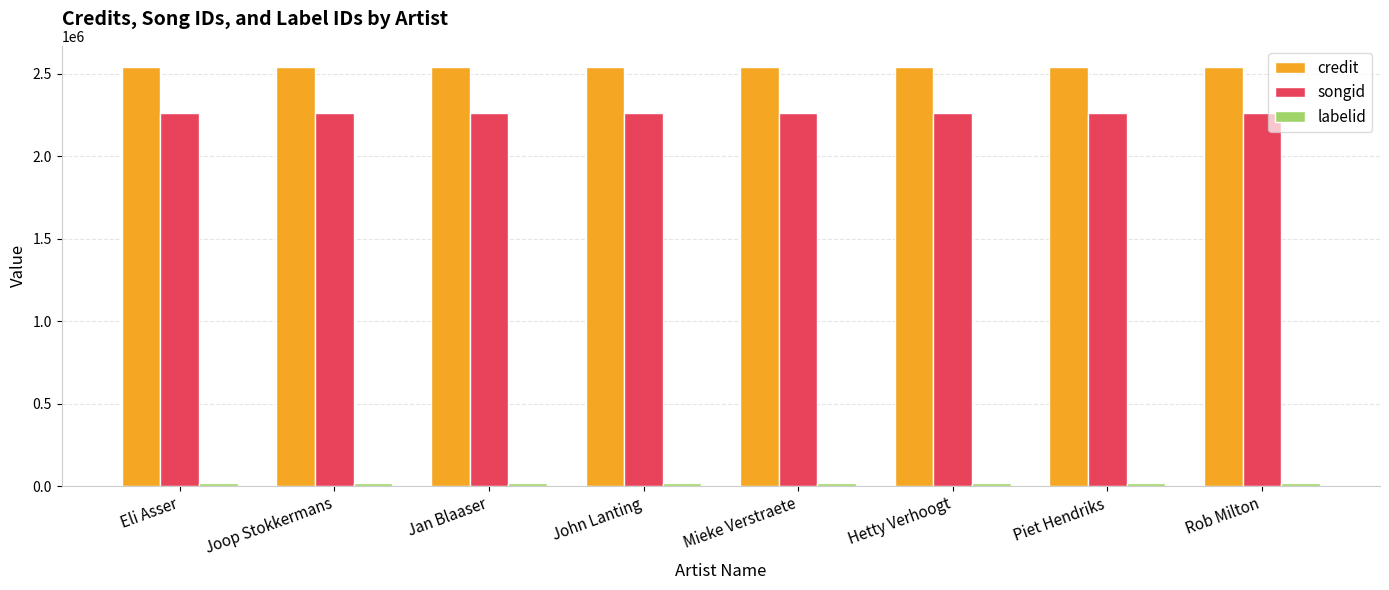

At how many categories does at least one series exceed 82522?

8